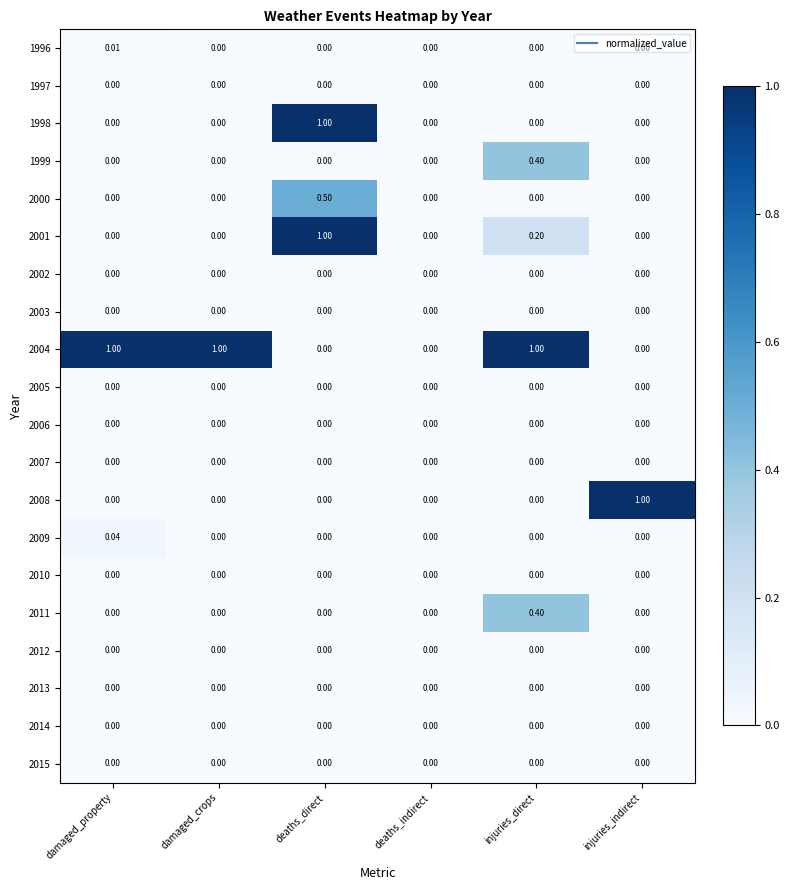

At which category is the sum across all series the highest?

deaths_direct